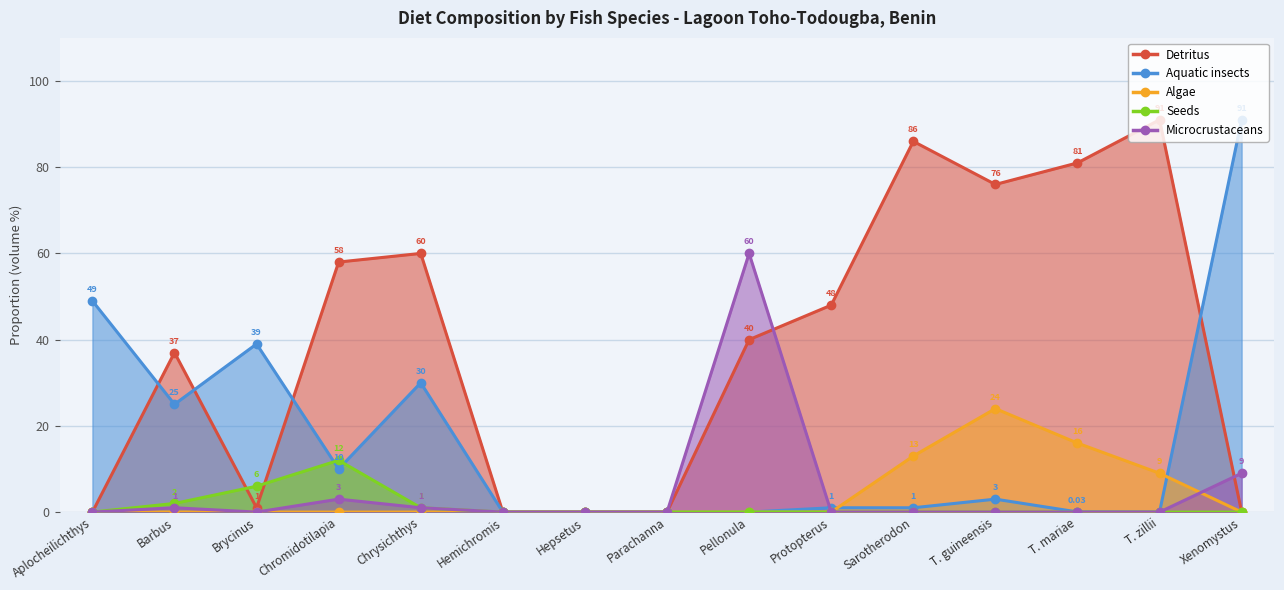

What is the label of the 15th point from the right?

Aplocheilichthys